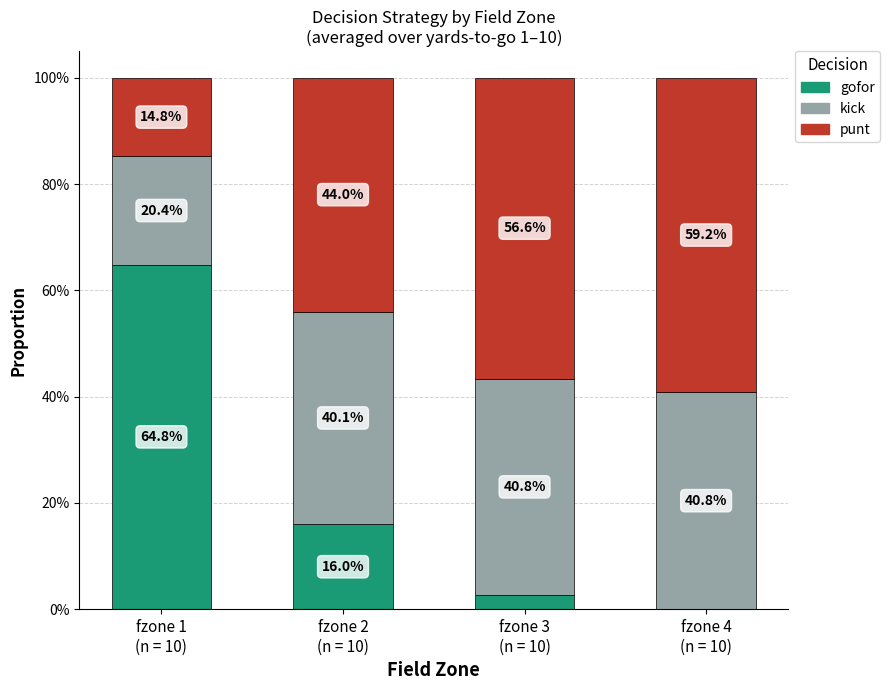

What are all the series names shown in the legend?

gofor, kick, punt